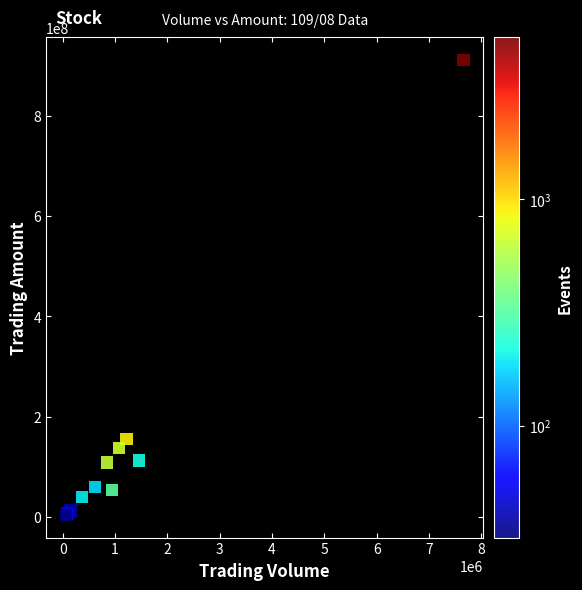

What Y value in the scatter plot is closest to 457663409?

155801868